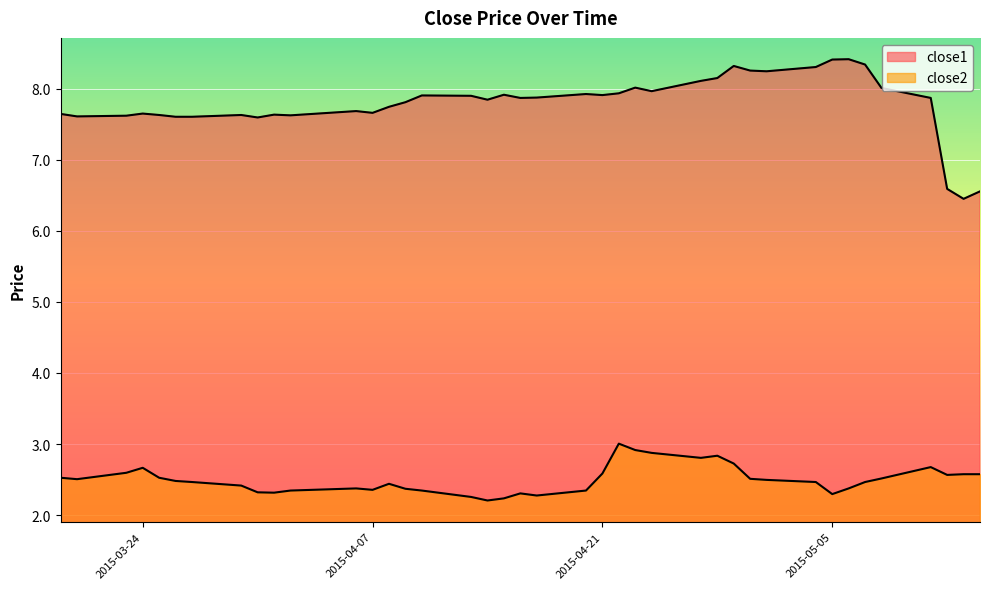

What is the difference between the maximum and second lowest values in the close2 series?

0.8